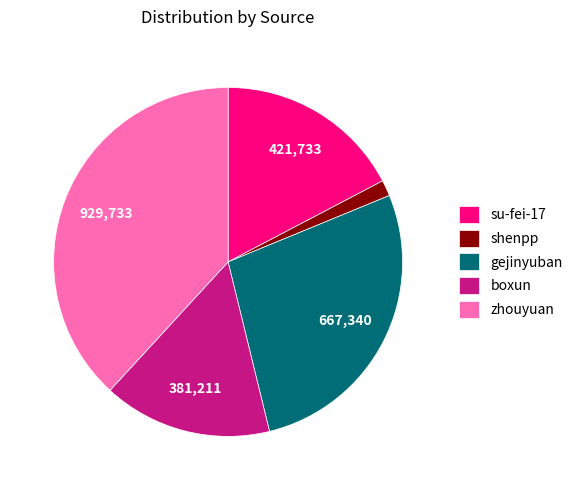

Is the sum of su-fei-17 and boxun greater than half?

No